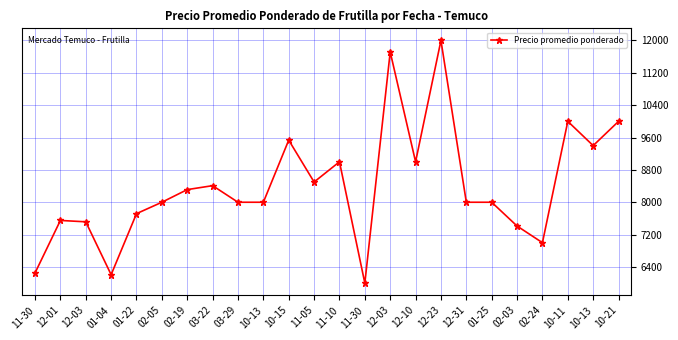

Does the chart have visible grid lines?

Yes